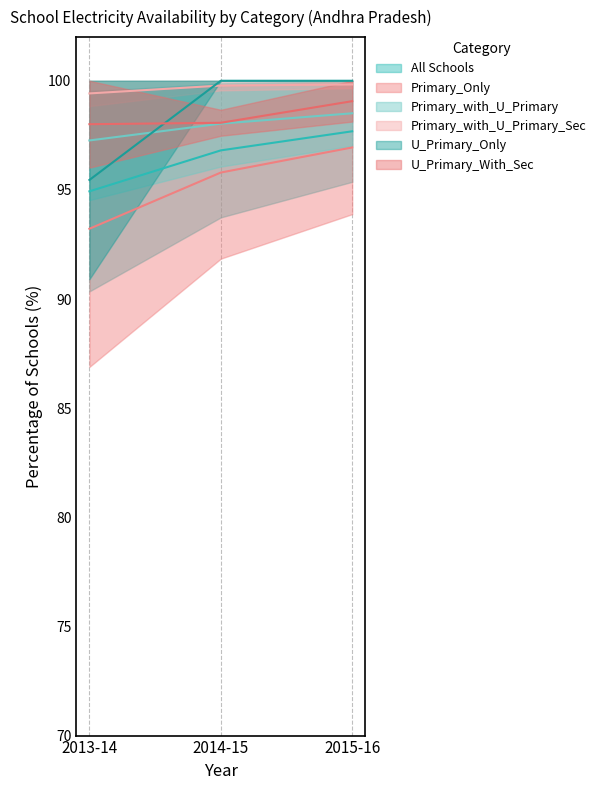

How many values in the Primary_with_U_Primary series are below 98?

1